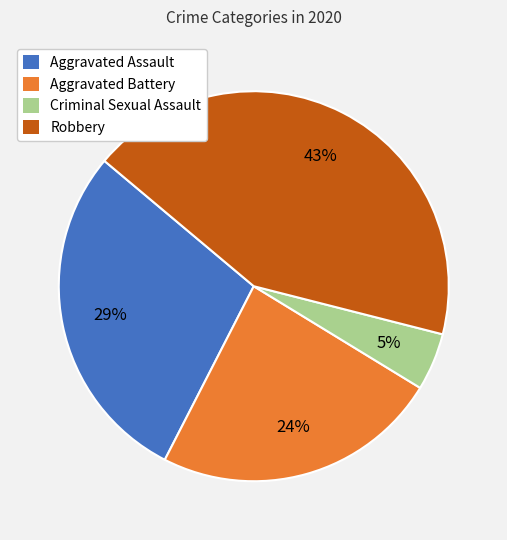

Is there a majority slice in this chart?

No